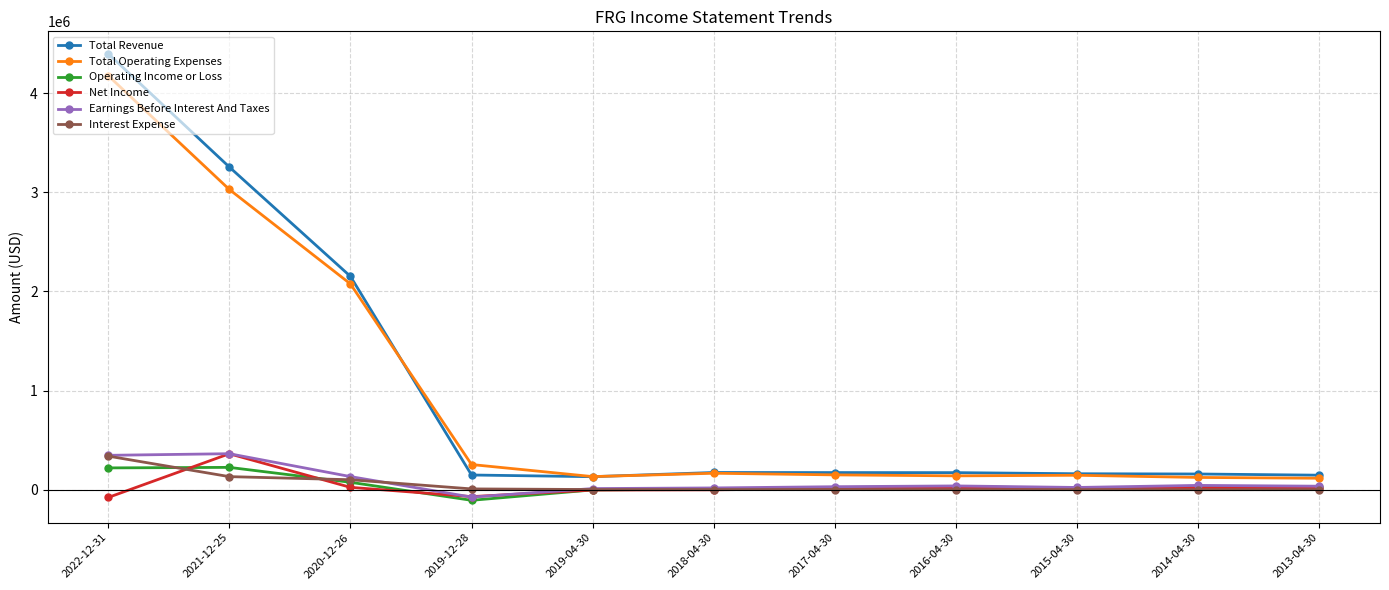

Where is the first local minimum for Earnings Before Interest And Taxes?

2019-12-28